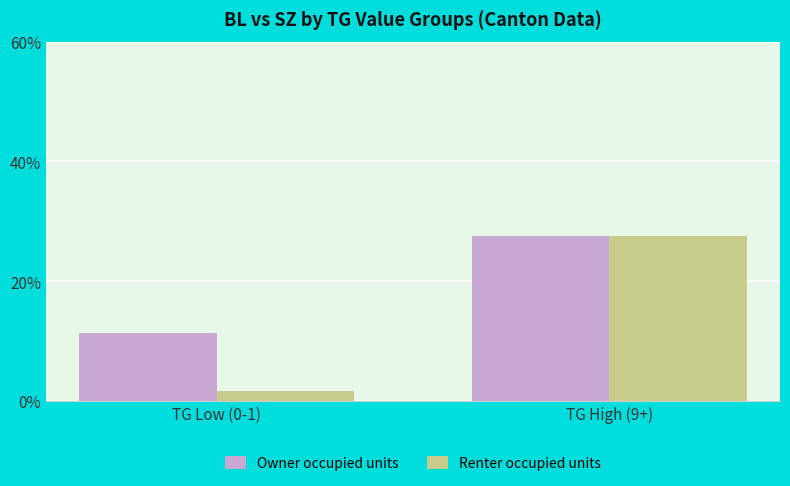

Reading right to left, what are all the values shown in this chart?

Owner occupied units: TG High (9+)=27.6	TG Low (0-1)=11.4
Renter occupied units: TG High (9+)=27.6	TG Low (0-1)=1.6